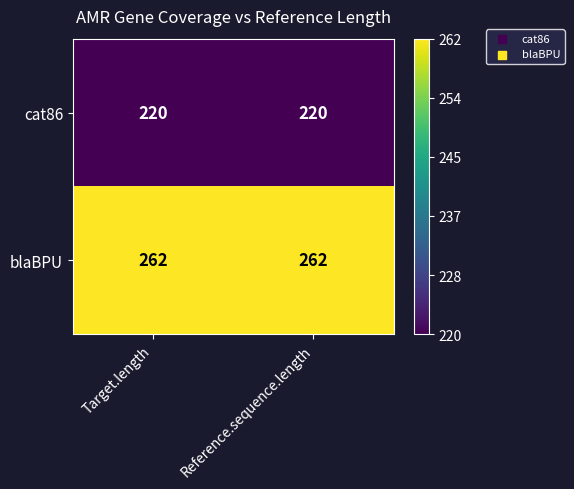

Rank the series by their average value, from highest to lowest.

blaBPU, cat86